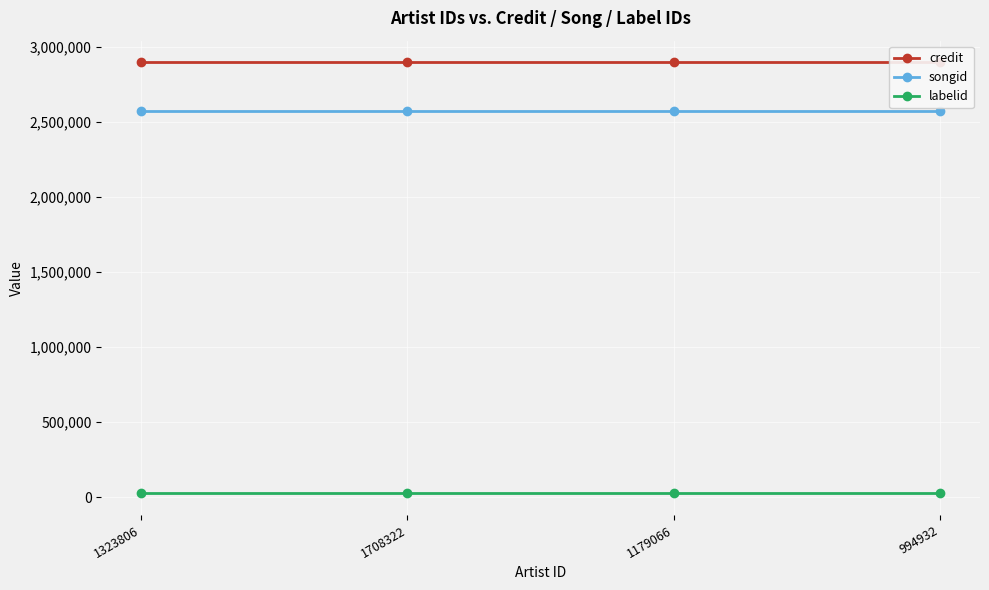

What is the label of the 3rd point from the right?

1708322